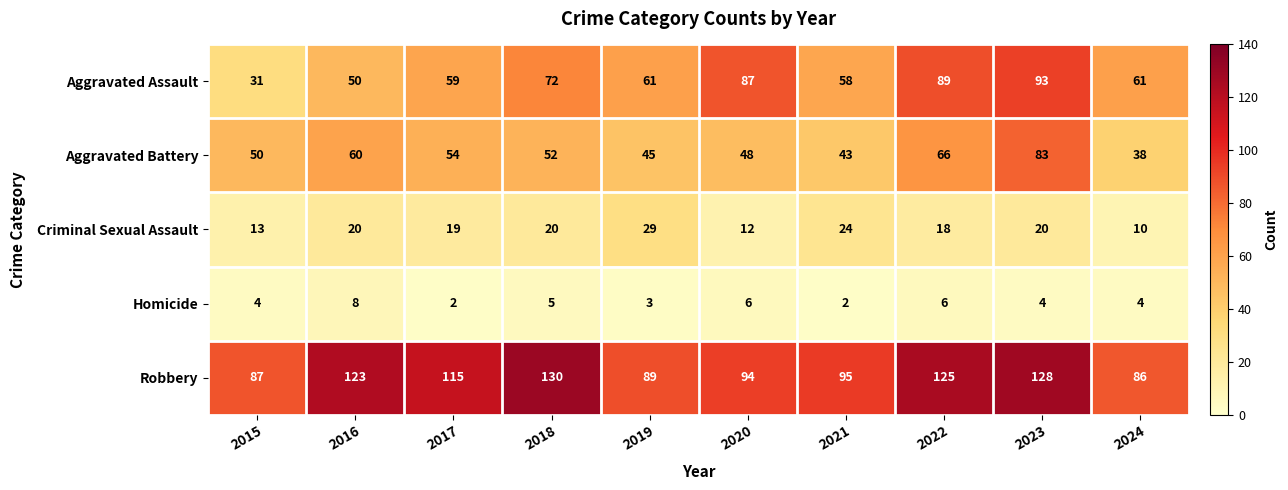

True or false: Homicide has a value of 5 at 2018.

True